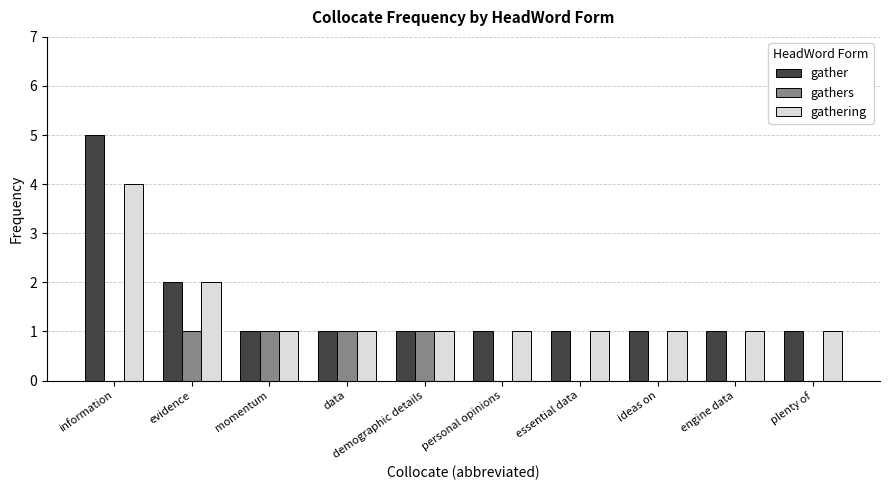

What is the total value across all series at personal opinions?

2